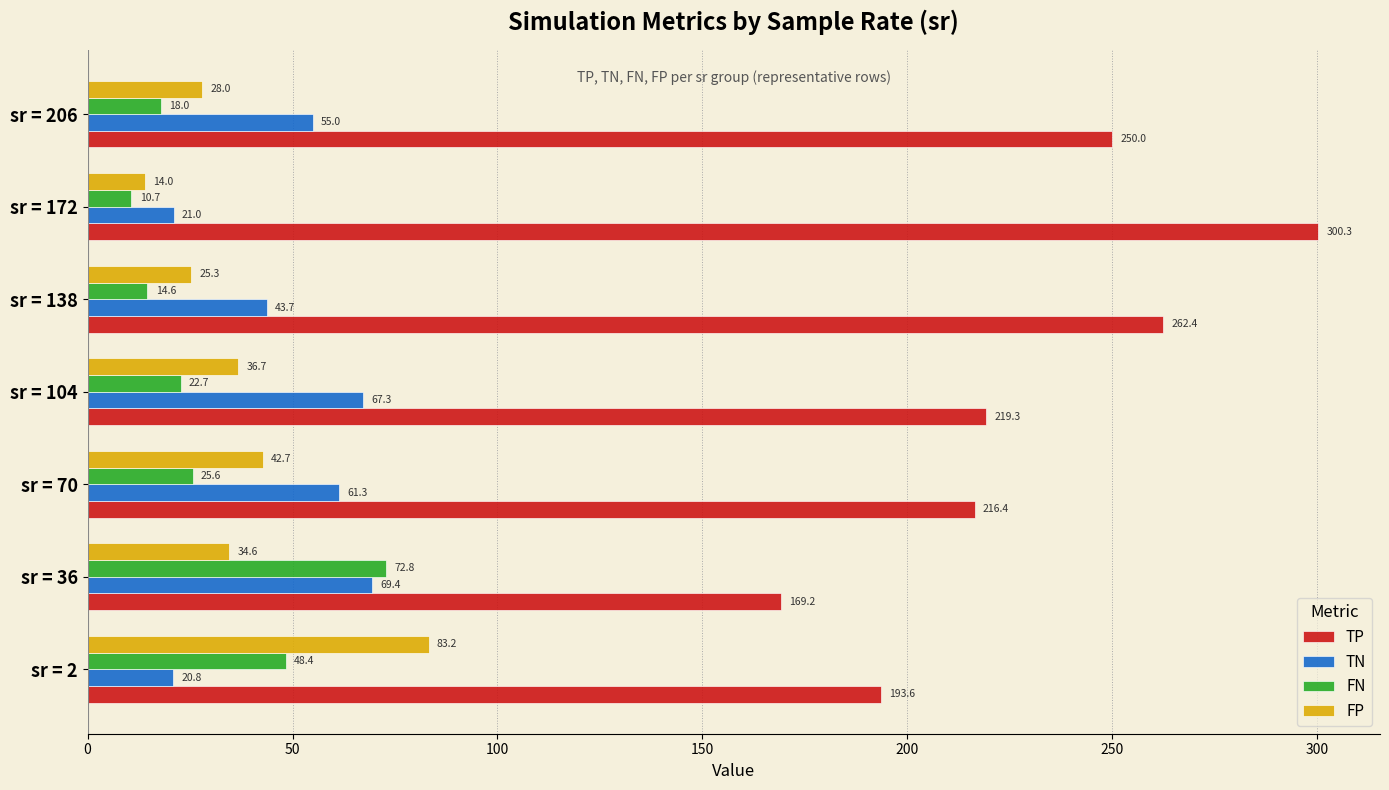

At which category does the chart reach its peak across all series?

sr = 172